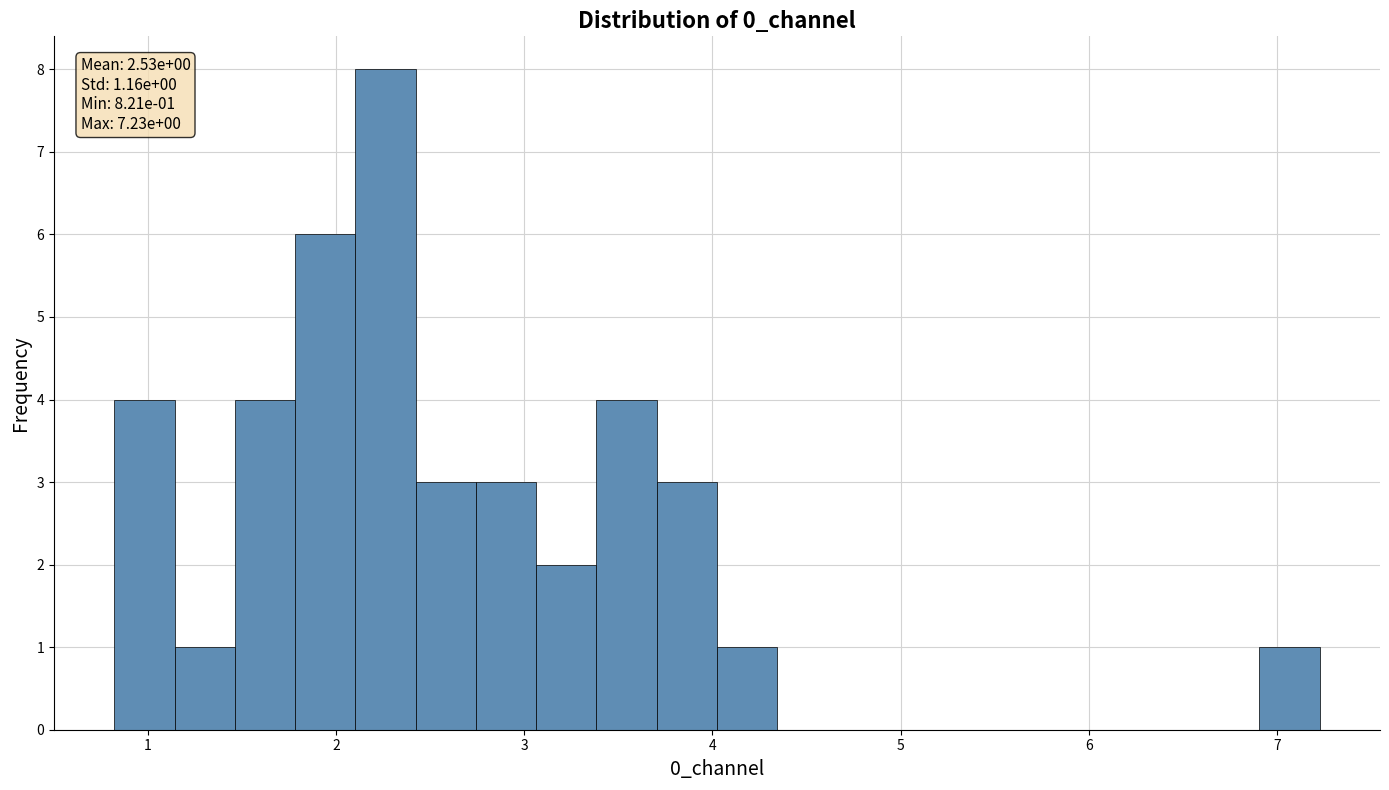

Around what value on the x-axis is the tallest bar? Give the approximate position of its centre, as read against the axis.

2.3